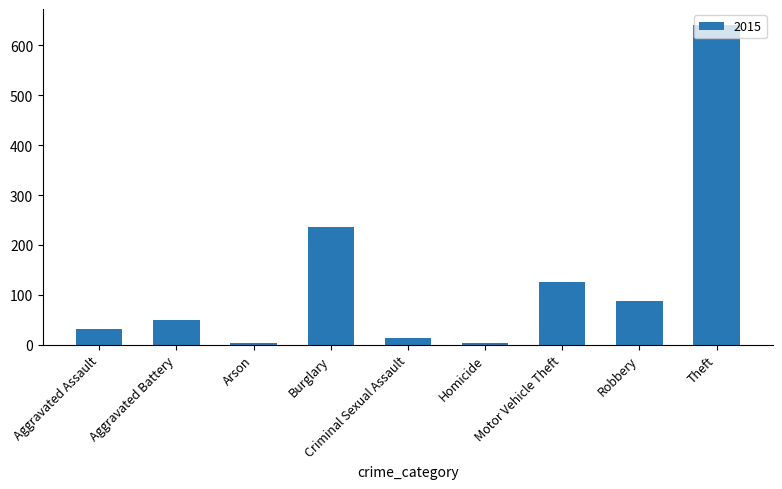

What is the difference between the values at Aggravated Assault and Motor Vehicle Theft?

94